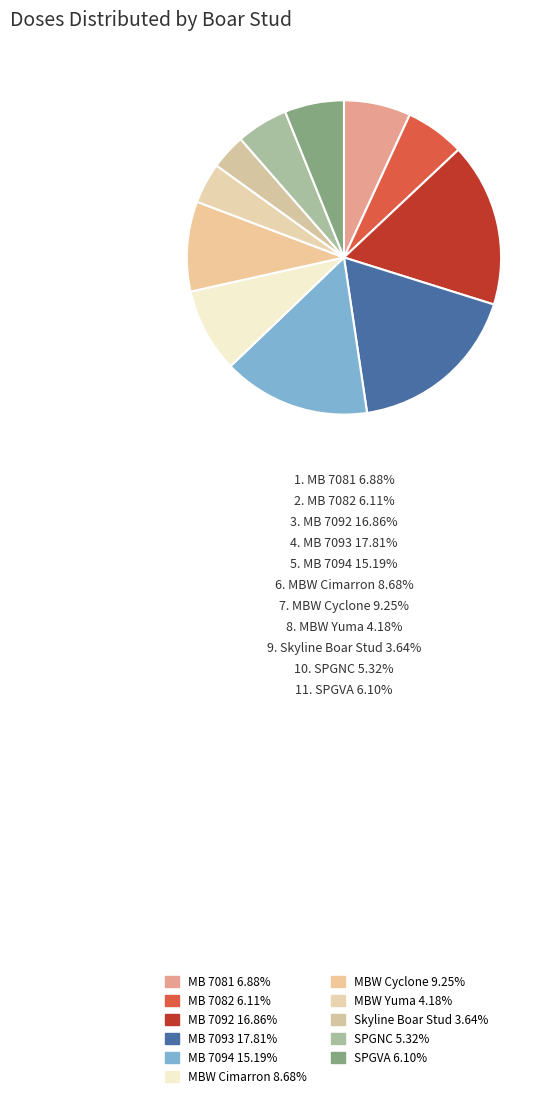

What percentage is the MB 7092 slice, to the nearest percent?

17%